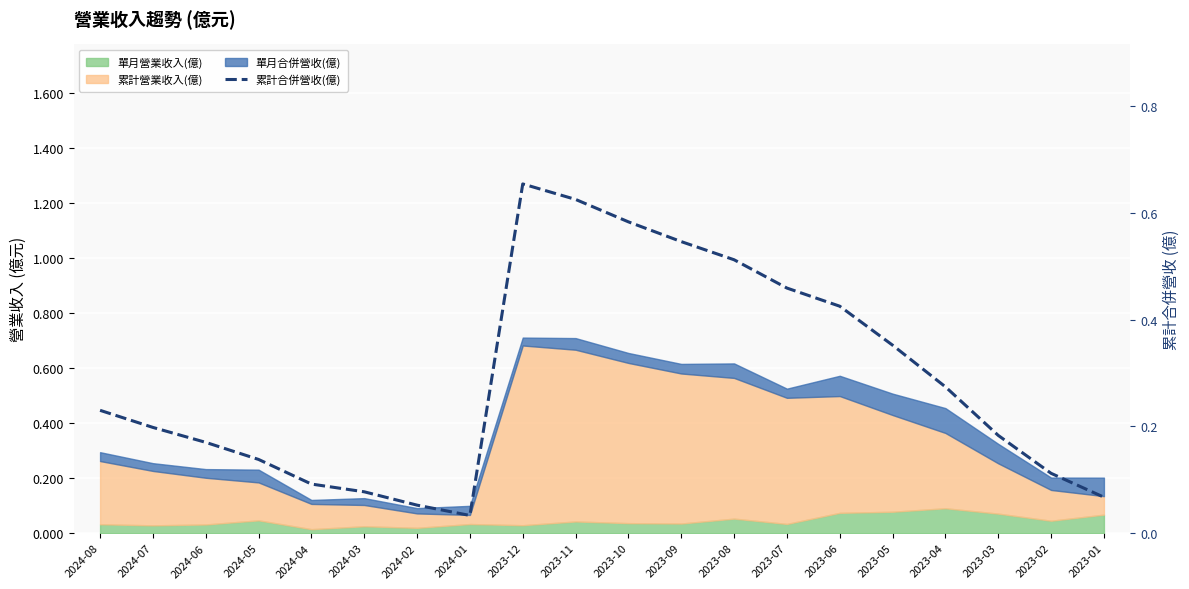

Between 2024-05 and 2024-01, which is larger?

2024-05